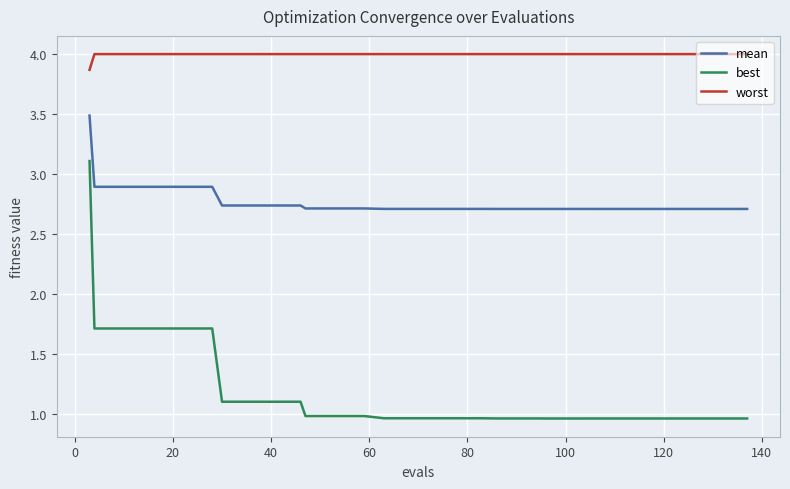

Rank the series by their maximum value, from lowest to highest.

best, mean, worst